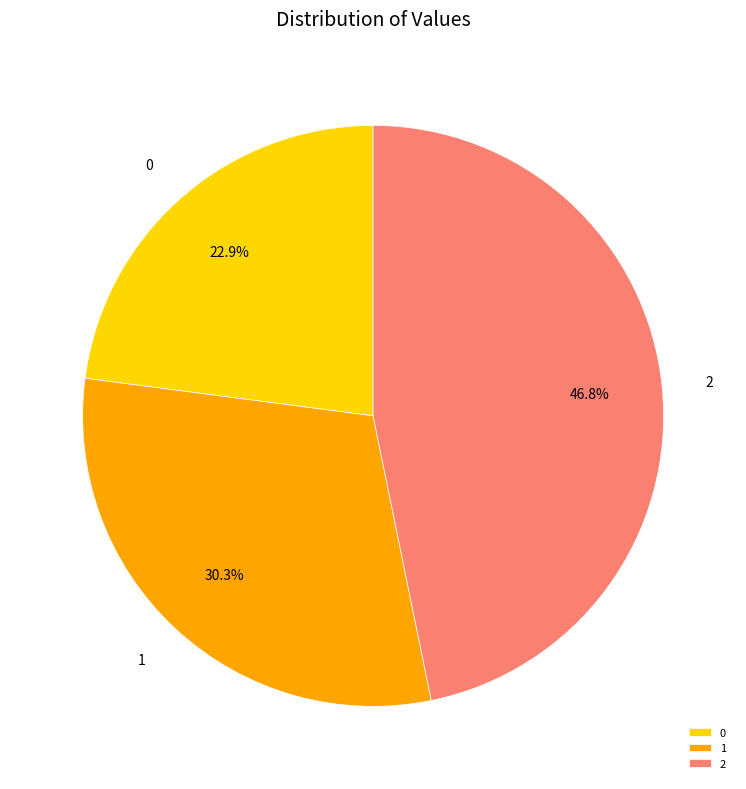

To the nearest percent, what is the average slice percentage?

33%